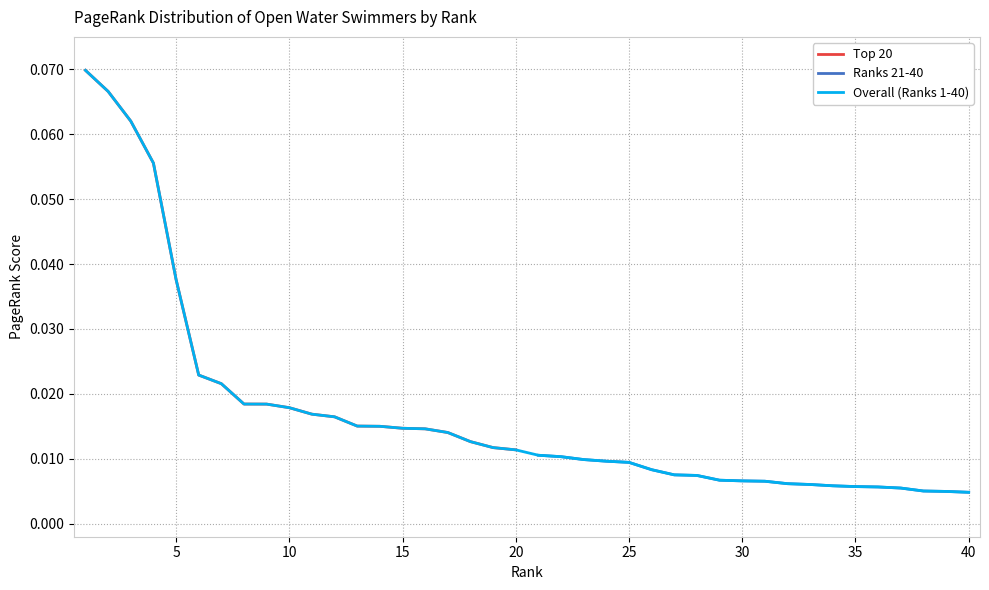

What is the sum of all Top 20 values?

0.5